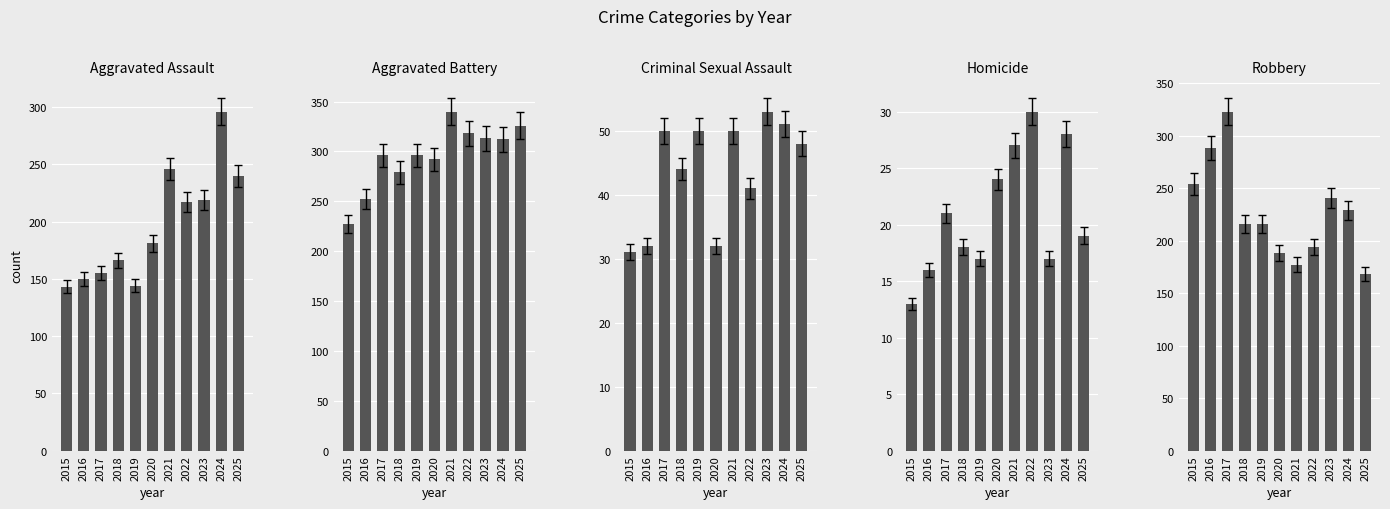

Which category has the highest value in the Aggravated Battery series?

2021